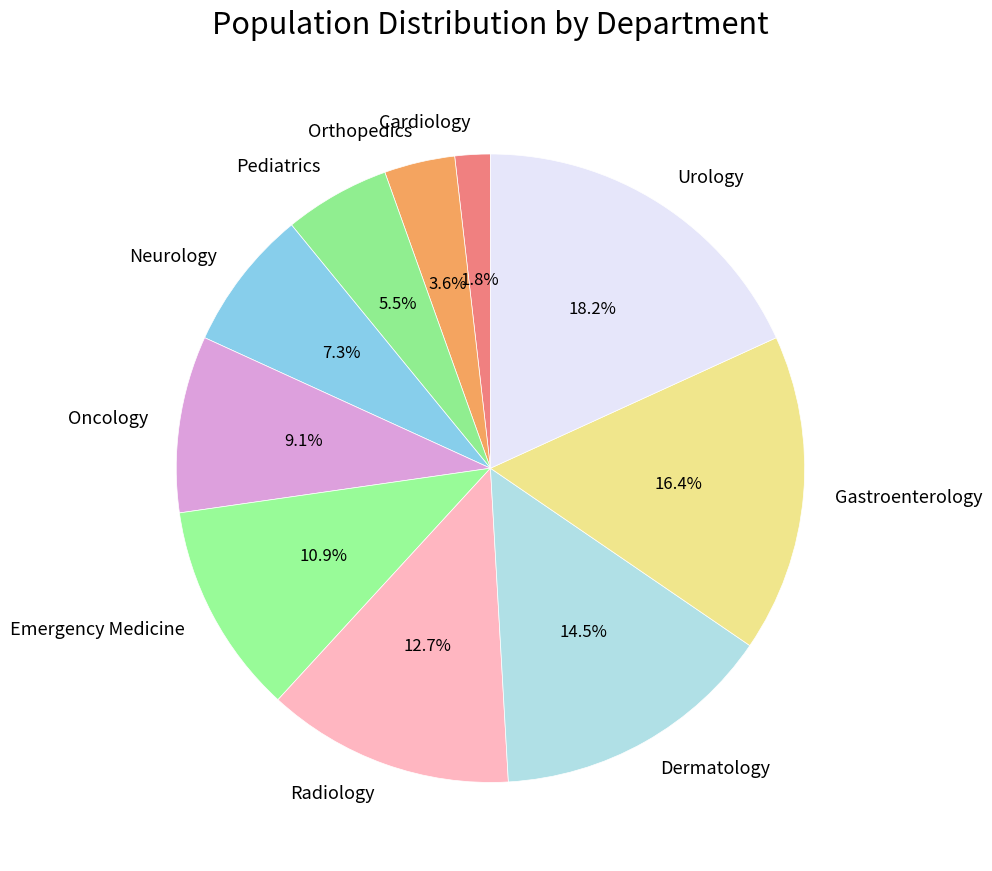

How many segments does this pie chart have?

10